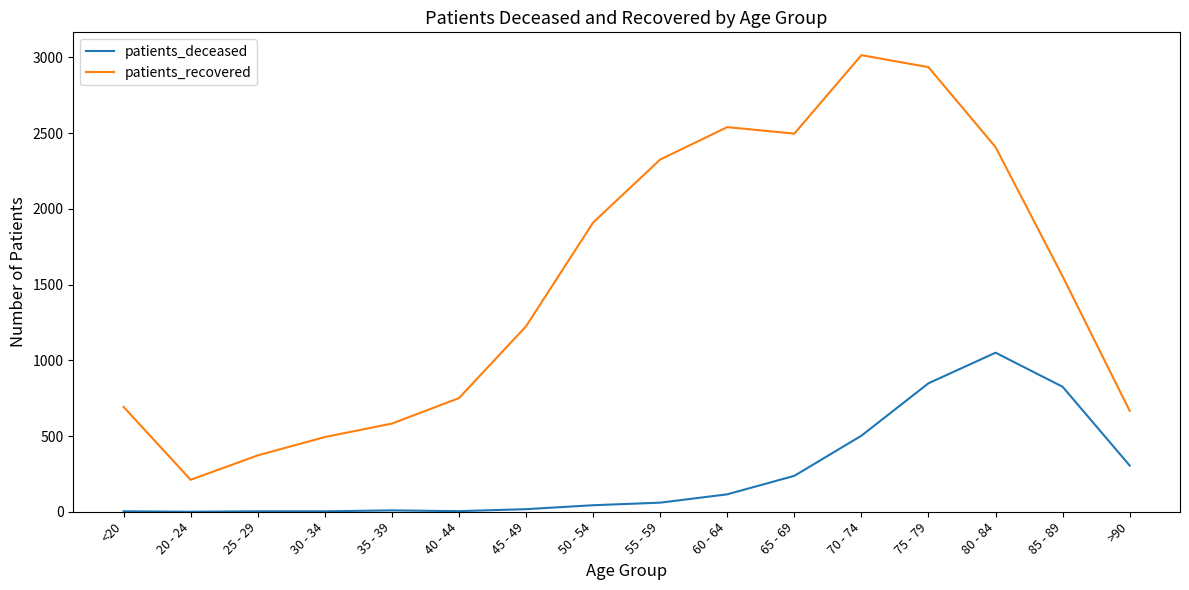

What is the average value of the patients_recovered series?

1511